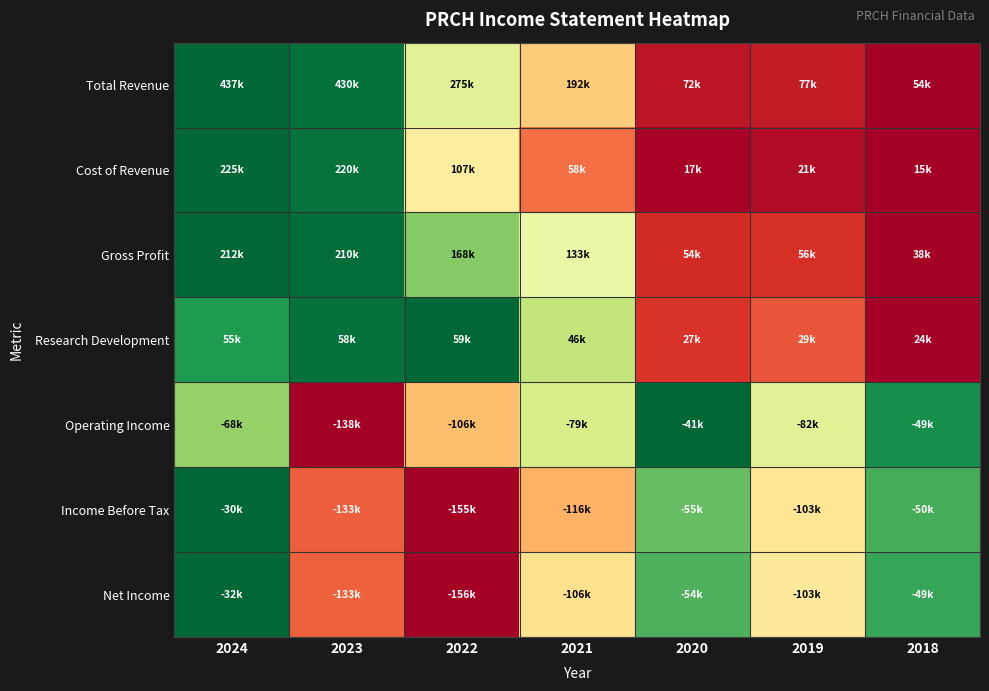

Reading left to right, transcribe all the data shown in this chart.

Total Revenue: 2024=1.0	2023=1.0	2022=0.6	2021=0.4	2020=0.0	2019=0.1	2018=0.0
Cost of Revenue: 2024=1.0	2023=1.0	2022=0.4	2021=0.2	2020=0.0	2019=0.0	2018=0.0
Gross Profit: 2024=1.0	2023=1.0	2022=0.7	2021=0.5	2020=0.1	2019=0.1	2018=0.0
Research Development: 2024=0.9	2023=1.0	2022=1.0	2021=0.6	2020=0.1	2019=0.2	2018=0.0
Operating Income: 2024=0.7	2023=0.0	2022=0.3	2021=0.6	2020=1.0	2019=0.6	2018=0.9
Income Before Tax: 2024=1.0	2023=0.2	2022=0.0	2021=0.3	2020=0.8	2019=0.4	2018=0.8
Net Income: 2024=1.0	2023=0.2	2022=0.0	2021=0.4	2020=0.8	2019=0.4	2018=0.9